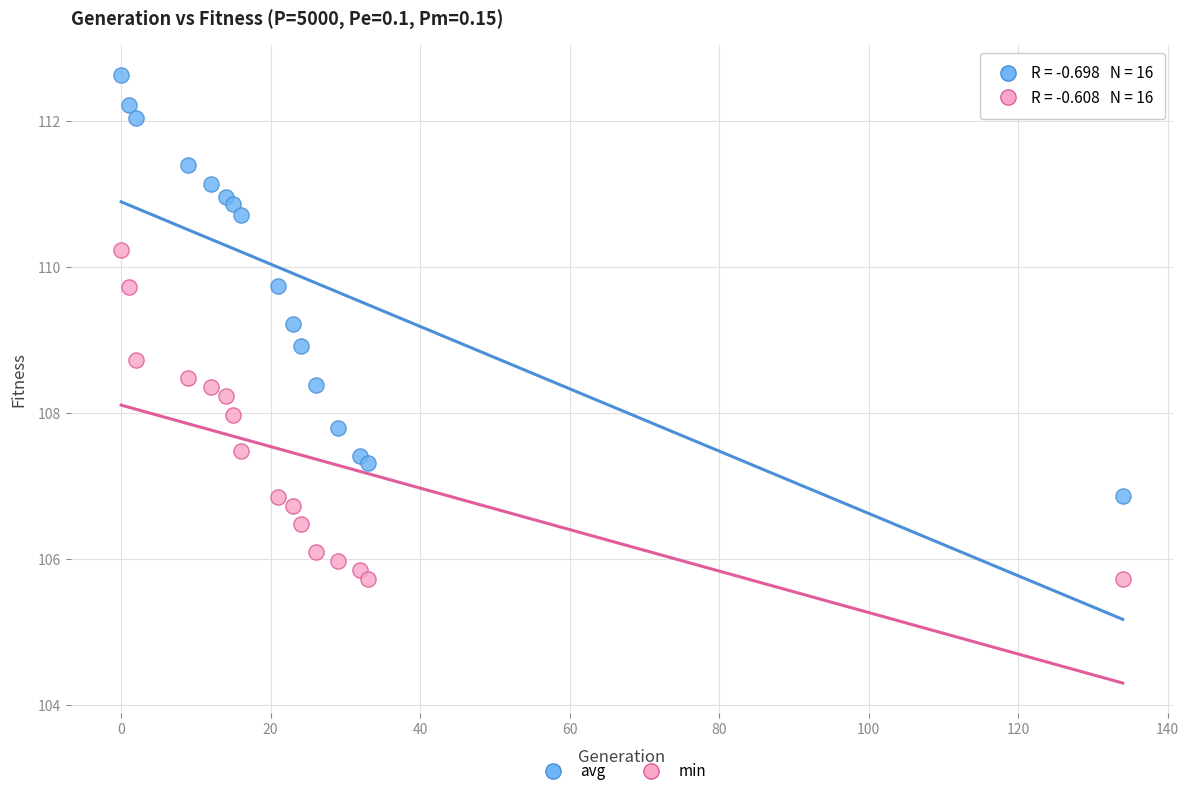

Which series reaches the maximum Y coordinate?

avg